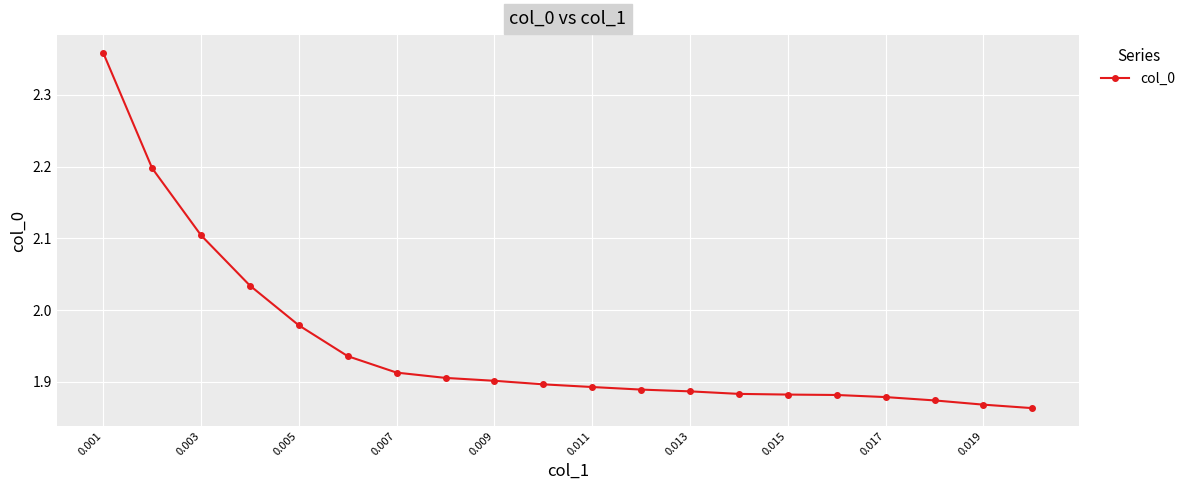

What is the sum of all values?

39.0